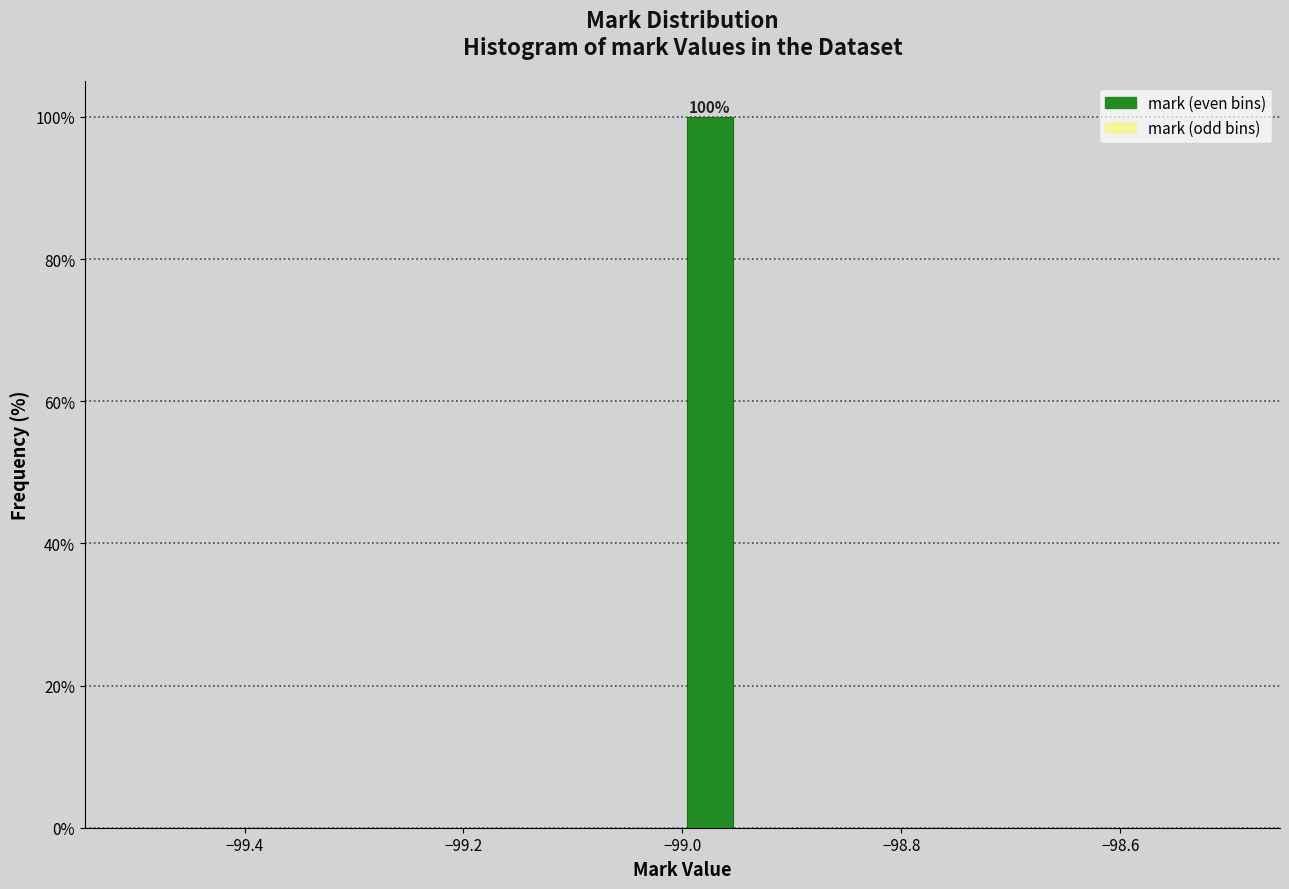

Around what value on the x-axis is the tallest bar? Give the approximate position of its centre, as read against the axis.

-98.98